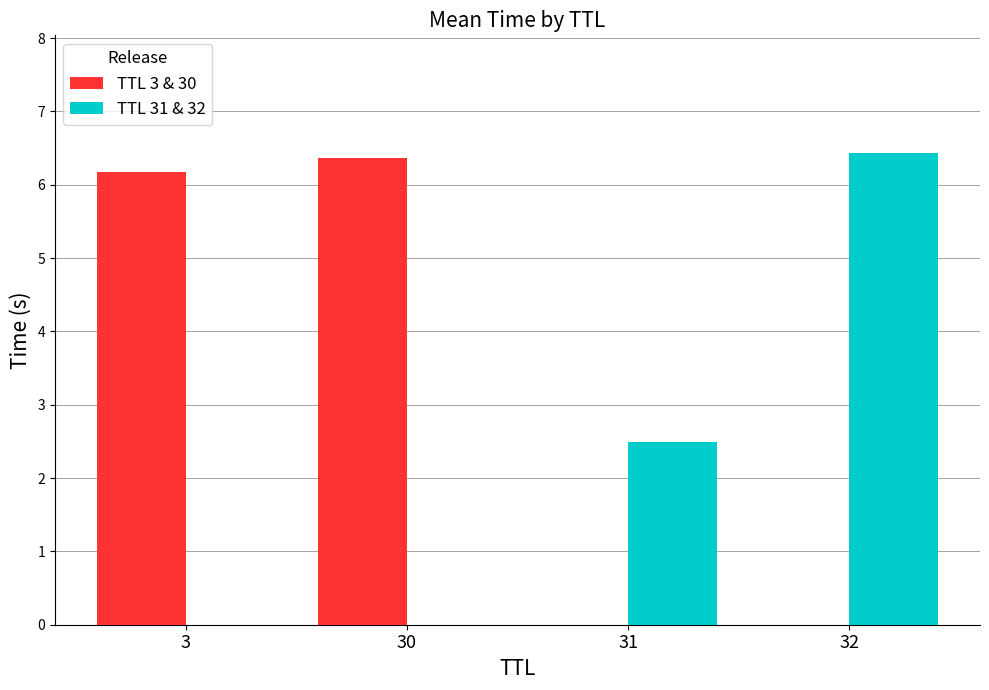

Which series changed the most between 3 and 31?

TTL 3 & 30